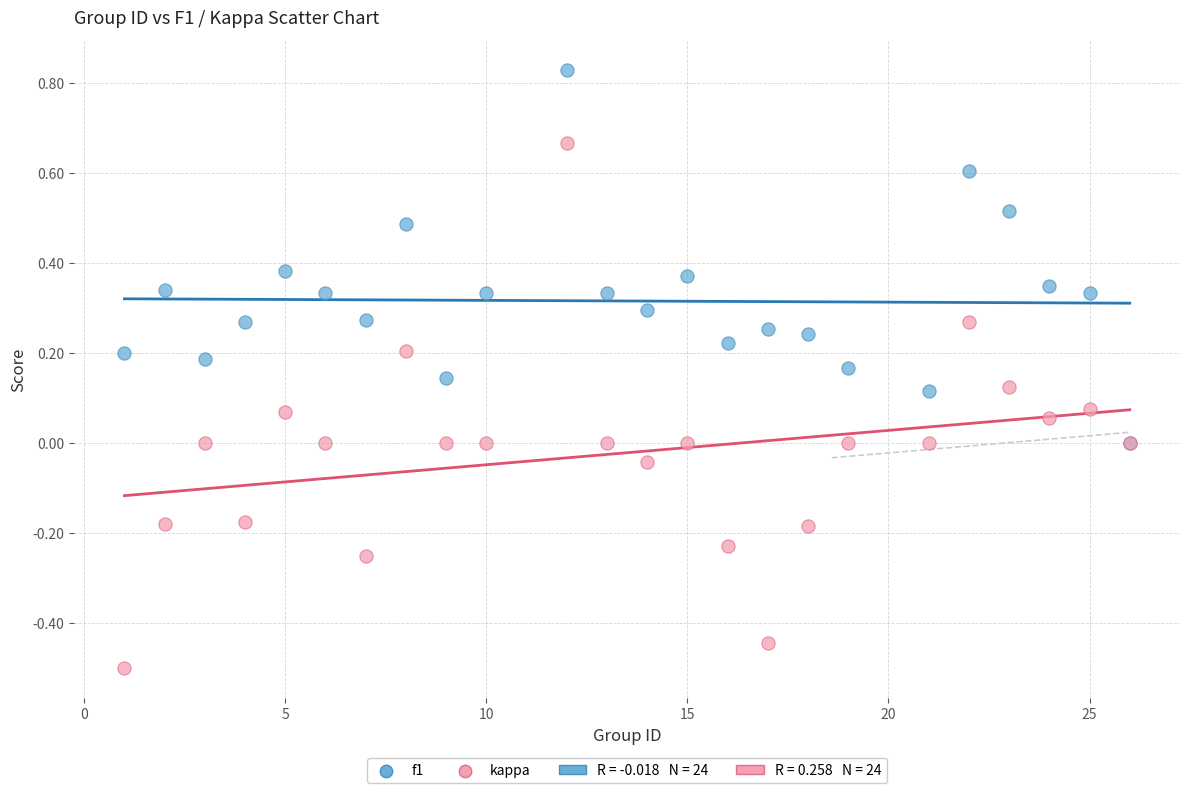

Which series has the widest spread of Y values?

kappa